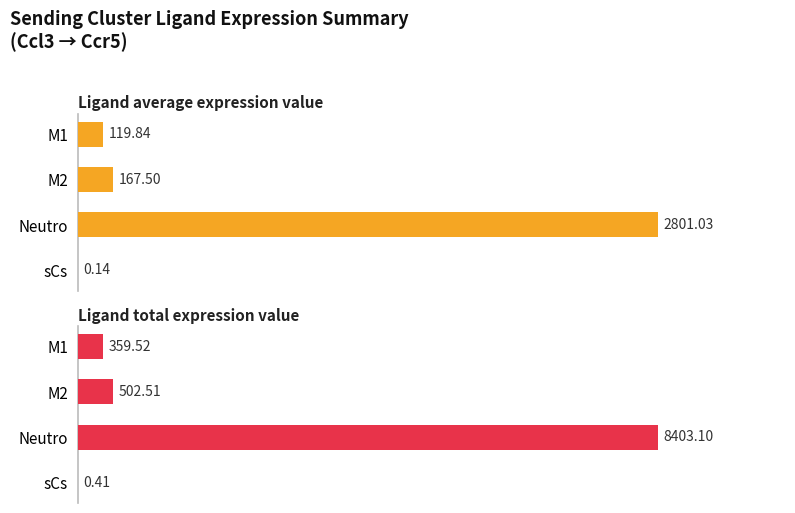

List the series in order of their peak value, lowest first.

Ligand average expression value, Ligand total expression value